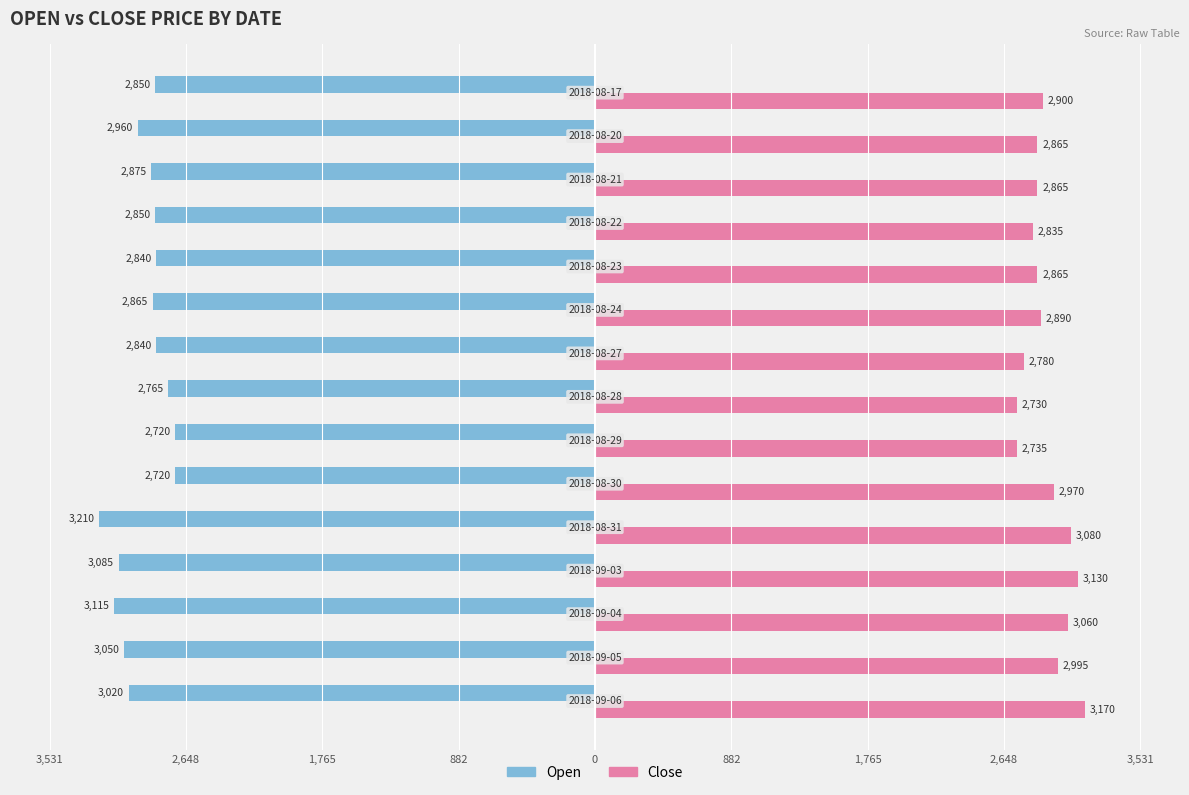

What are all the series names shown in the legend?

Open, Close